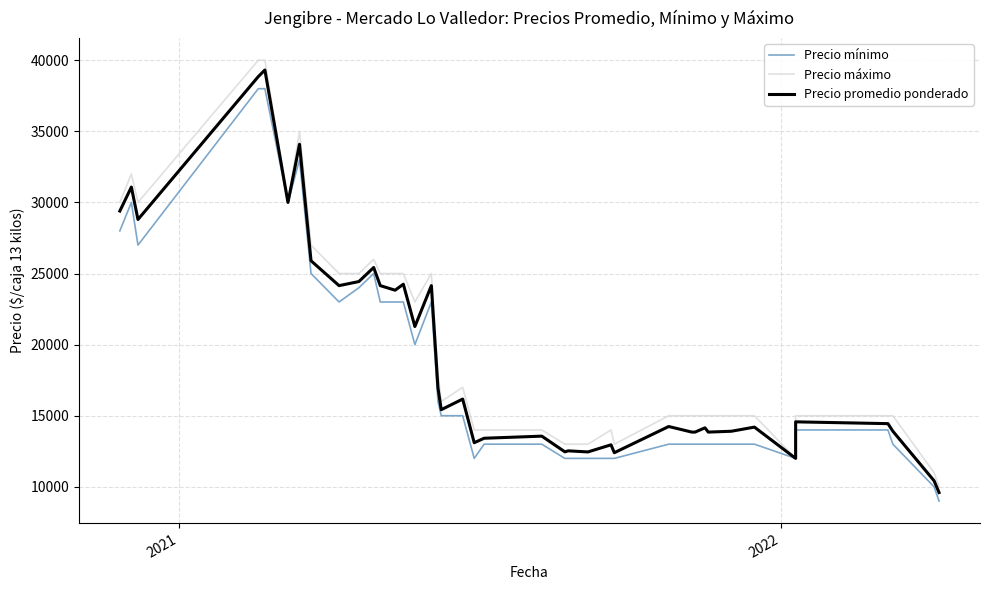

At how many categories does at least one series exceed 25924?

9